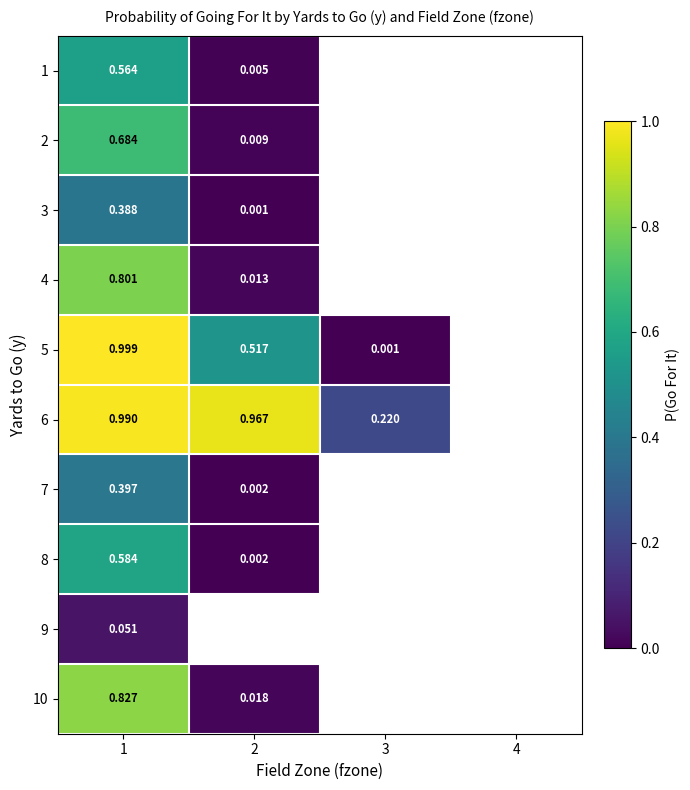

At which label is 10 closest to 0?

2